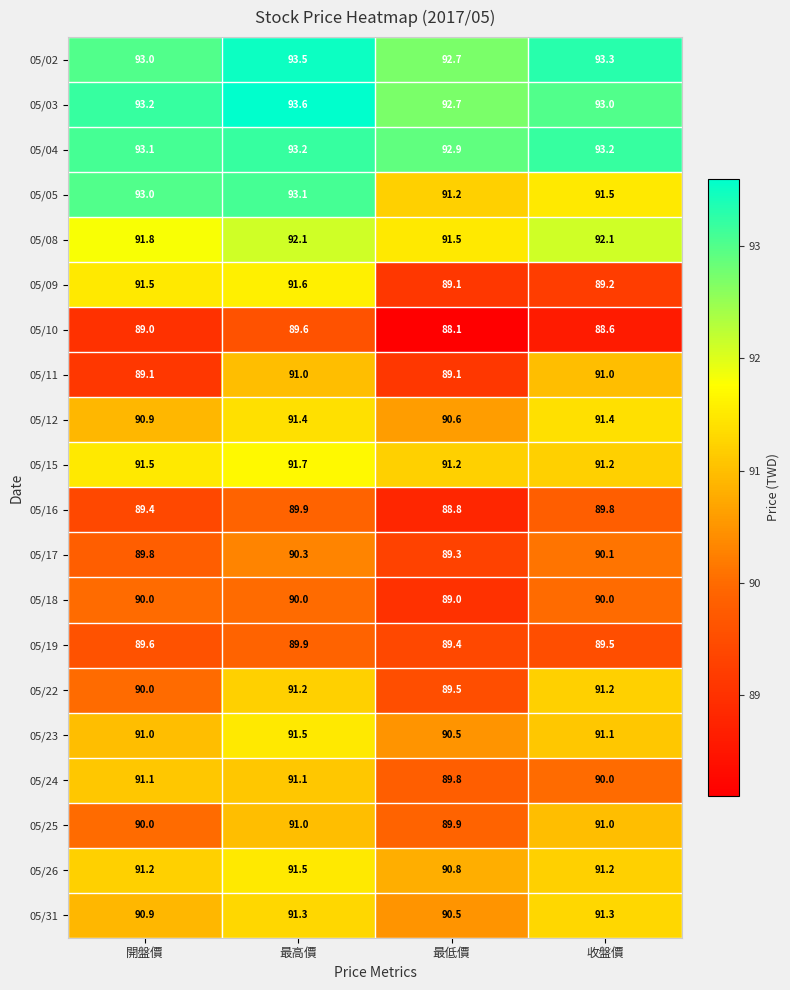

What is the total value across all series at 最高價?

1828.5